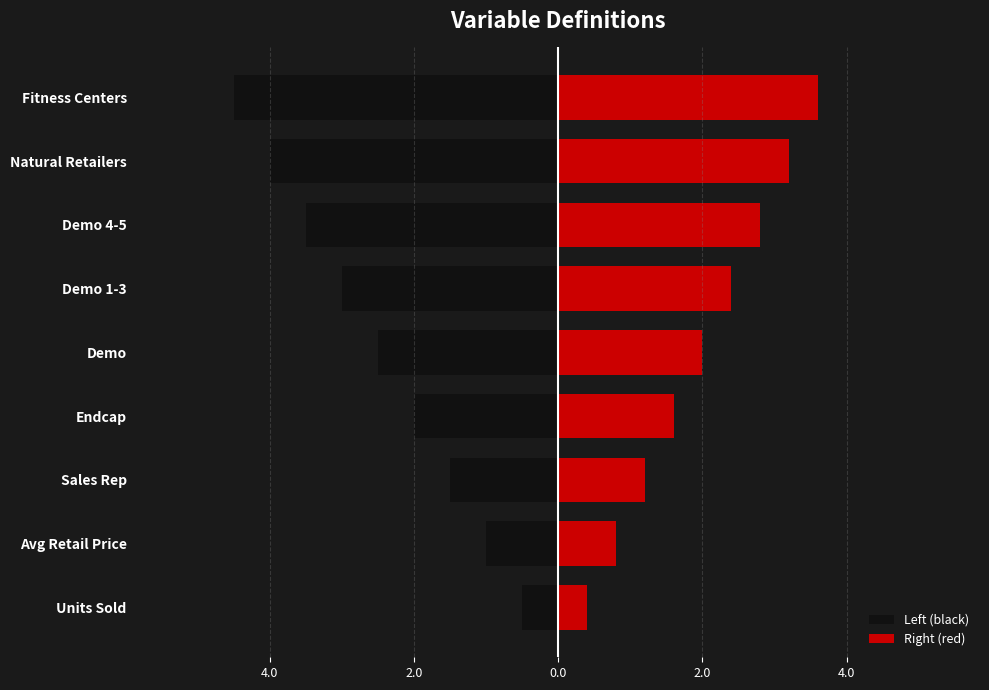

Which series has the widest spread of values?

Left (black)